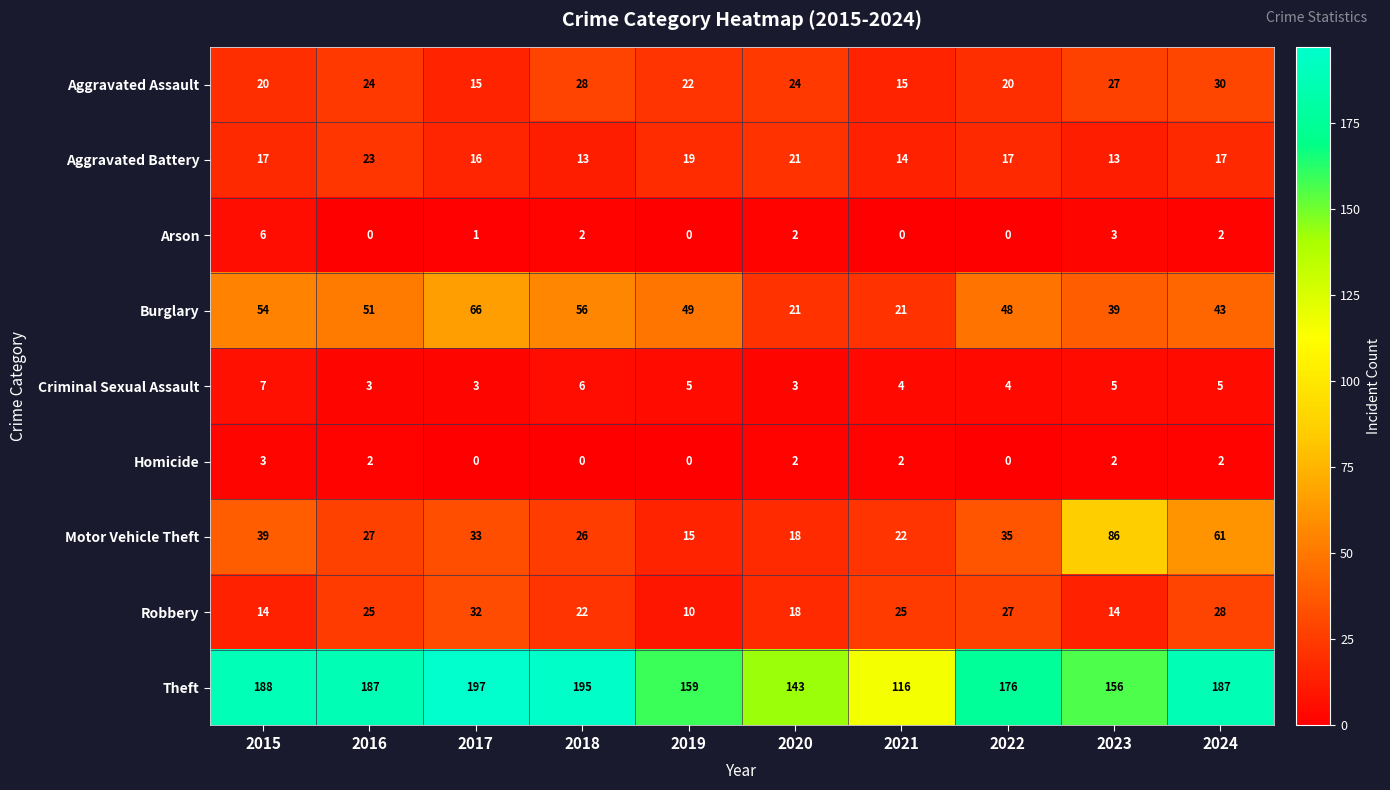

What is the difference between the second highest and second lowest values in the Theft series?

52